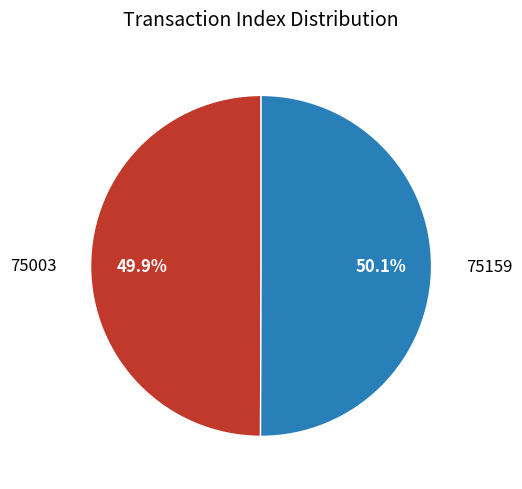

Is there a majority slice in this chart?

Yes